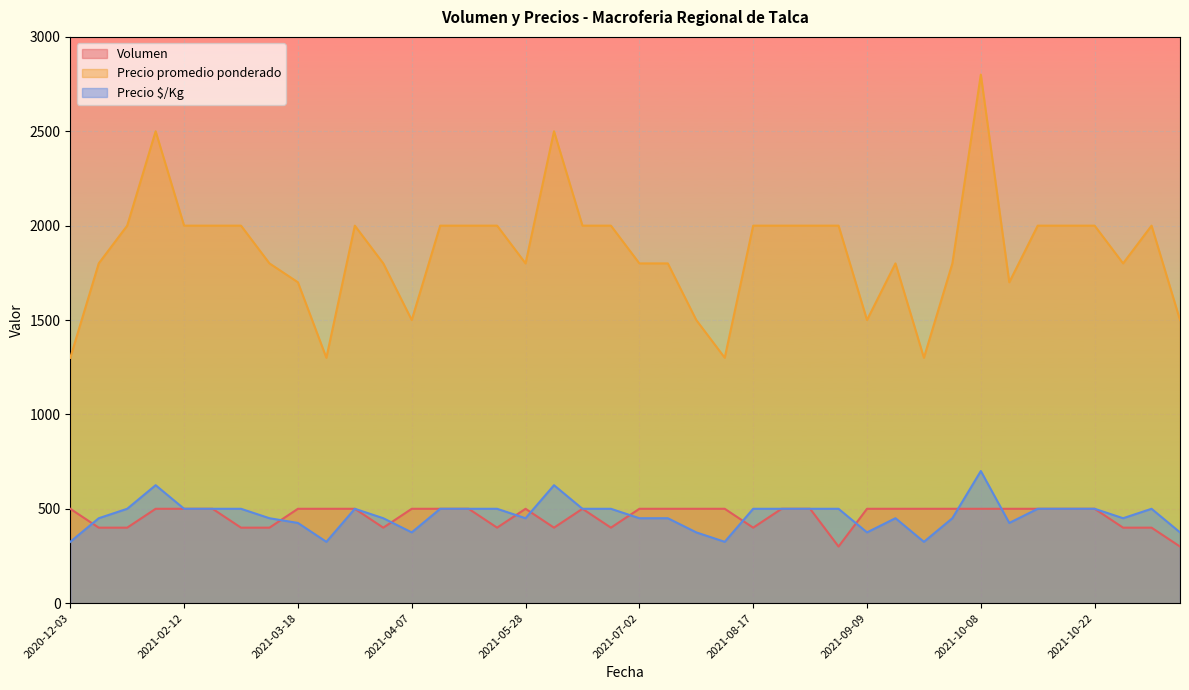

Where is Precio $/Kg nearest to the value 512?

2021-01-19